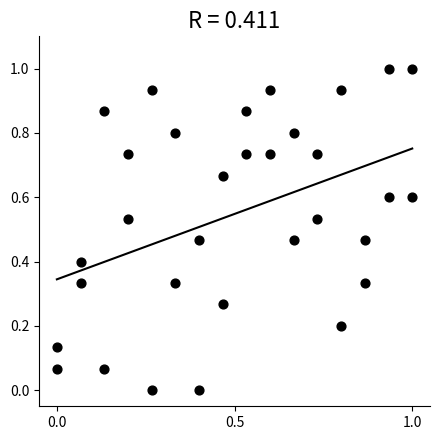

What is the range of X values (max minus min)?

1.0